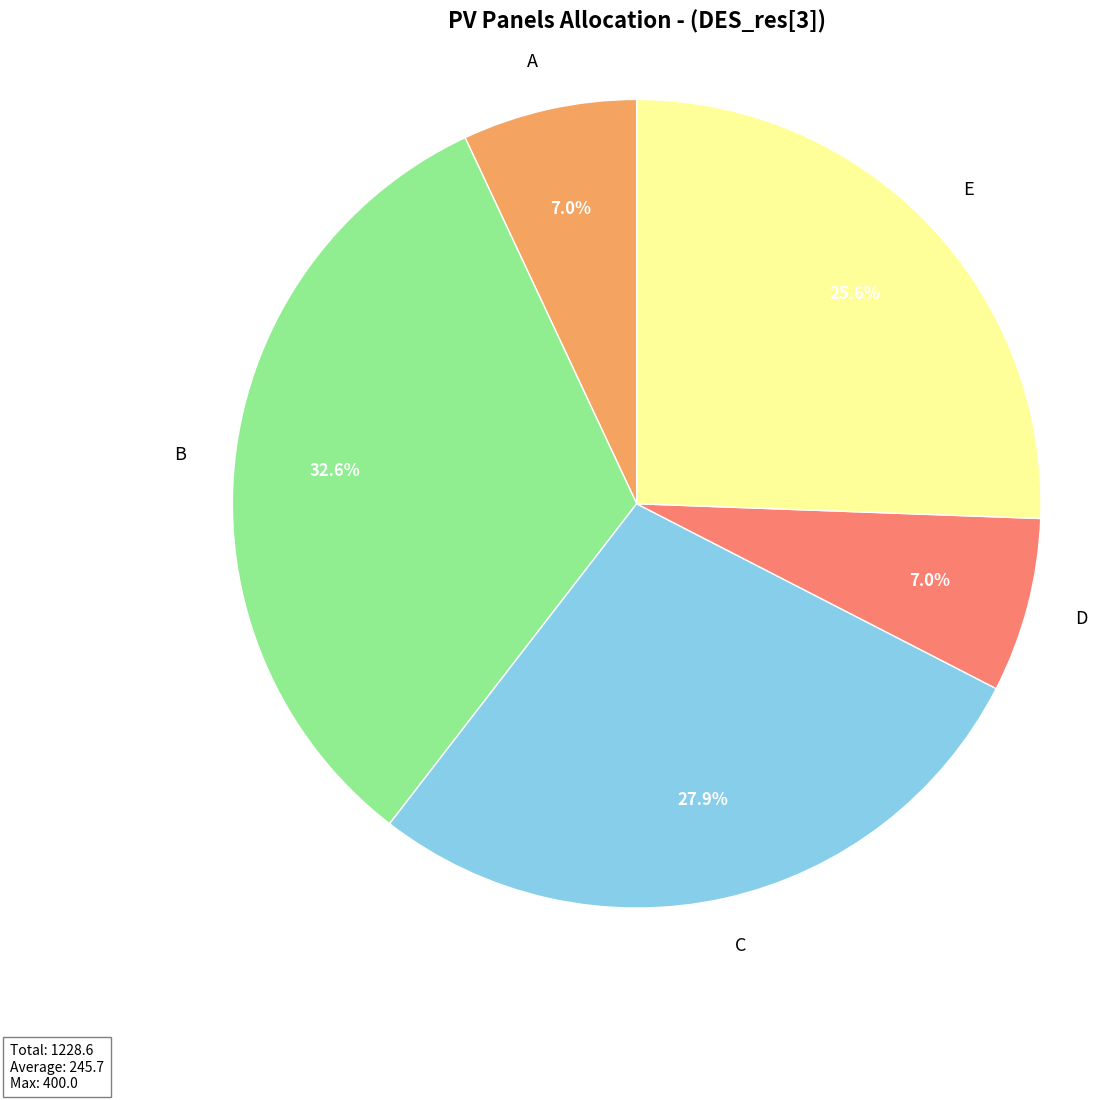

Does any single category account for the majority?

No